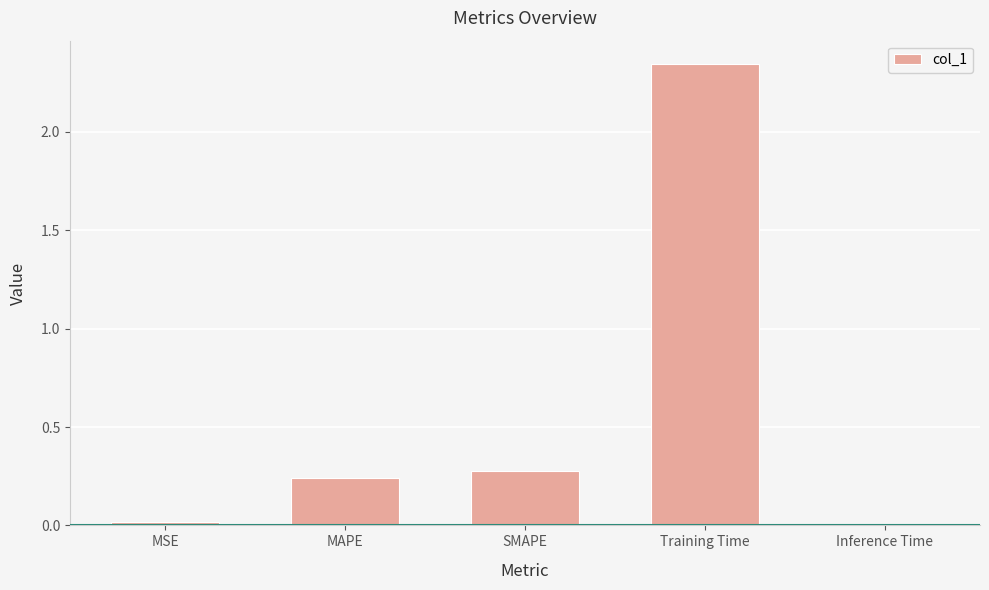

Is it true that the value at SMAPE is 0.4?

False